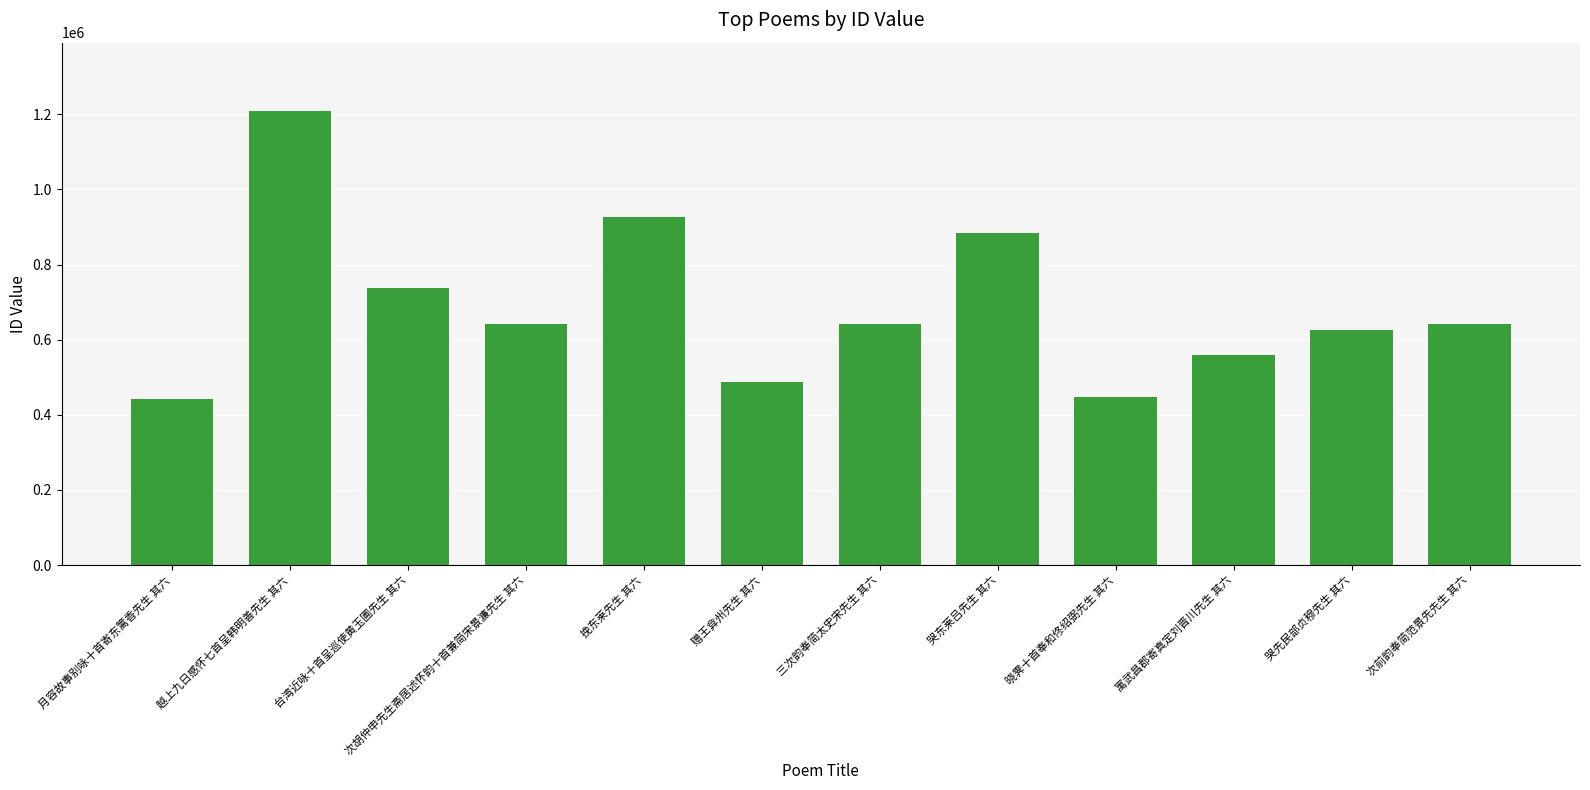

Approximately how many times larger is the value at 赠王弇州先生 其六 compared to 月容故事别咏十首寄东篱香先生 其六?

1.1